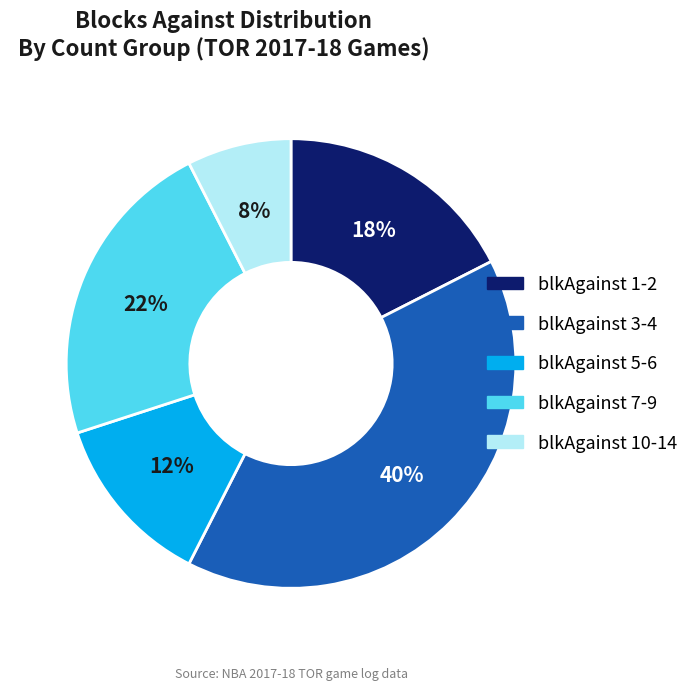

To the nearest percent, what is the average slice percentage?

20%